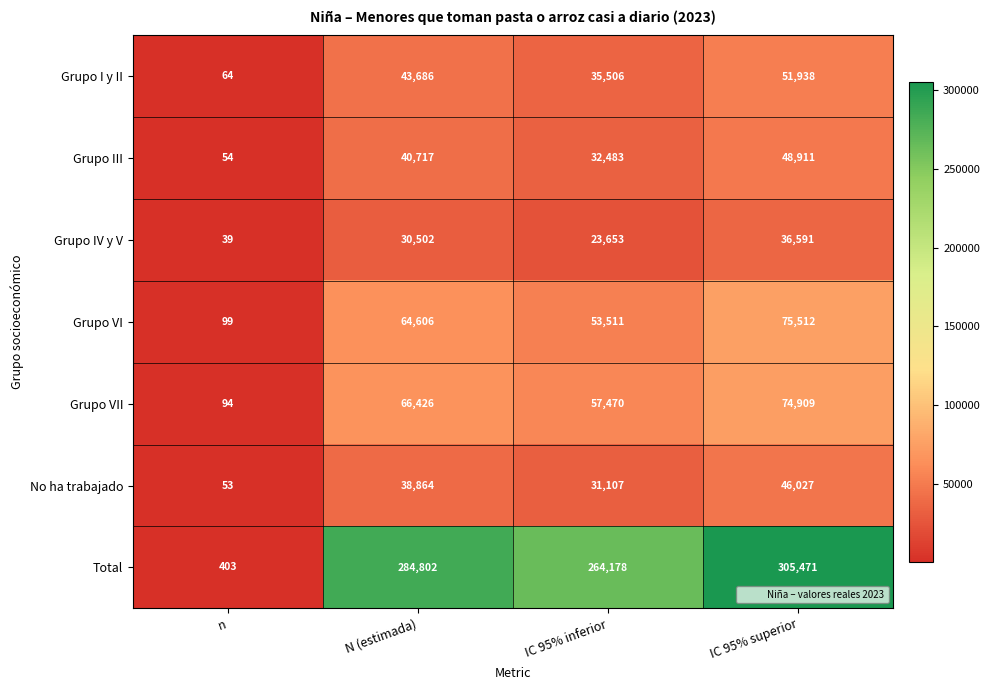

What is the minimum value for Grupo III?

54